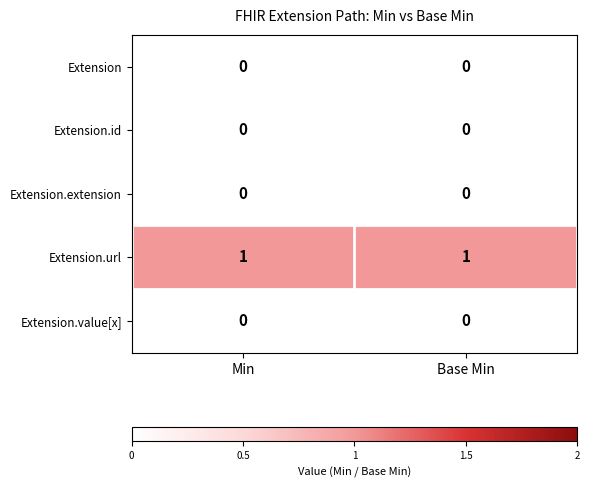

Which series has the largest total across all categories?

Extension.url